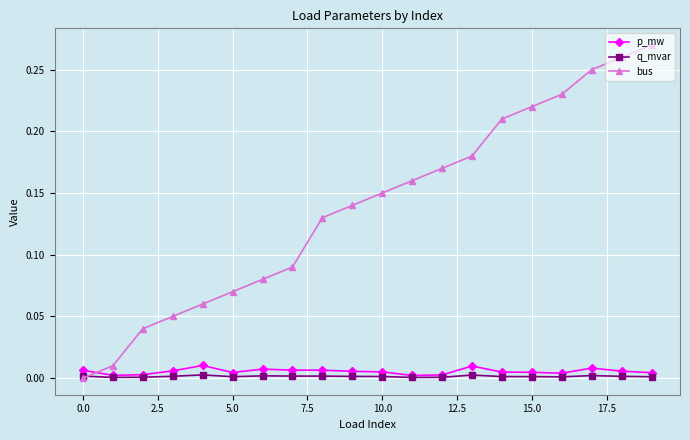

True or false: q_mvar has more than 2 interior local peaks.

True